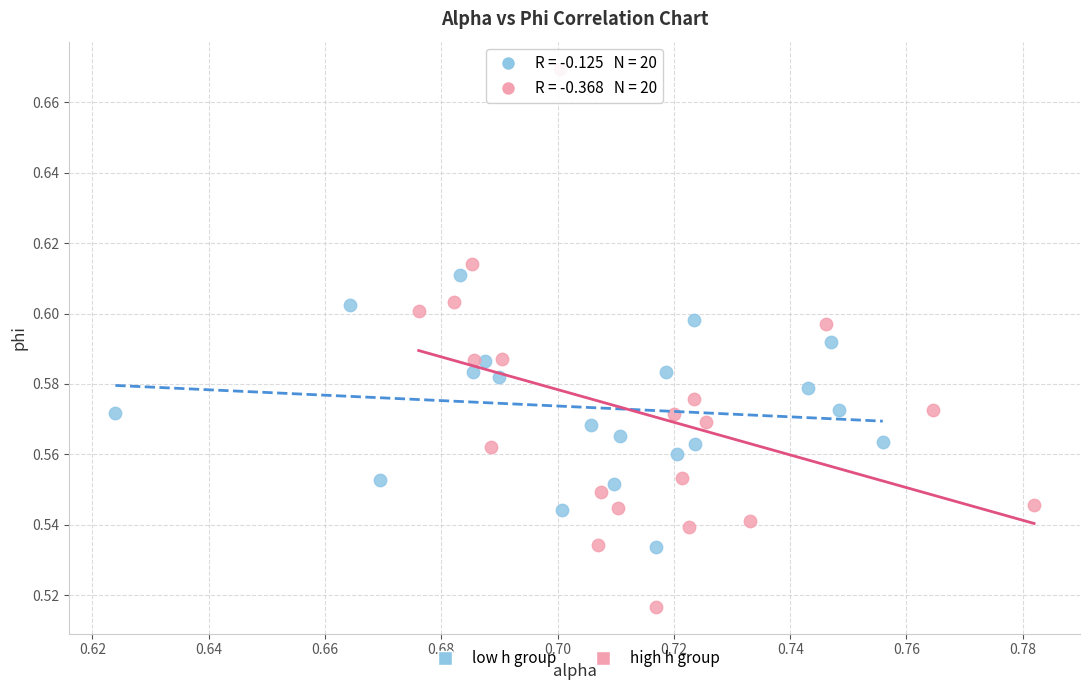

Which series contains the lowest Y value?

high h group